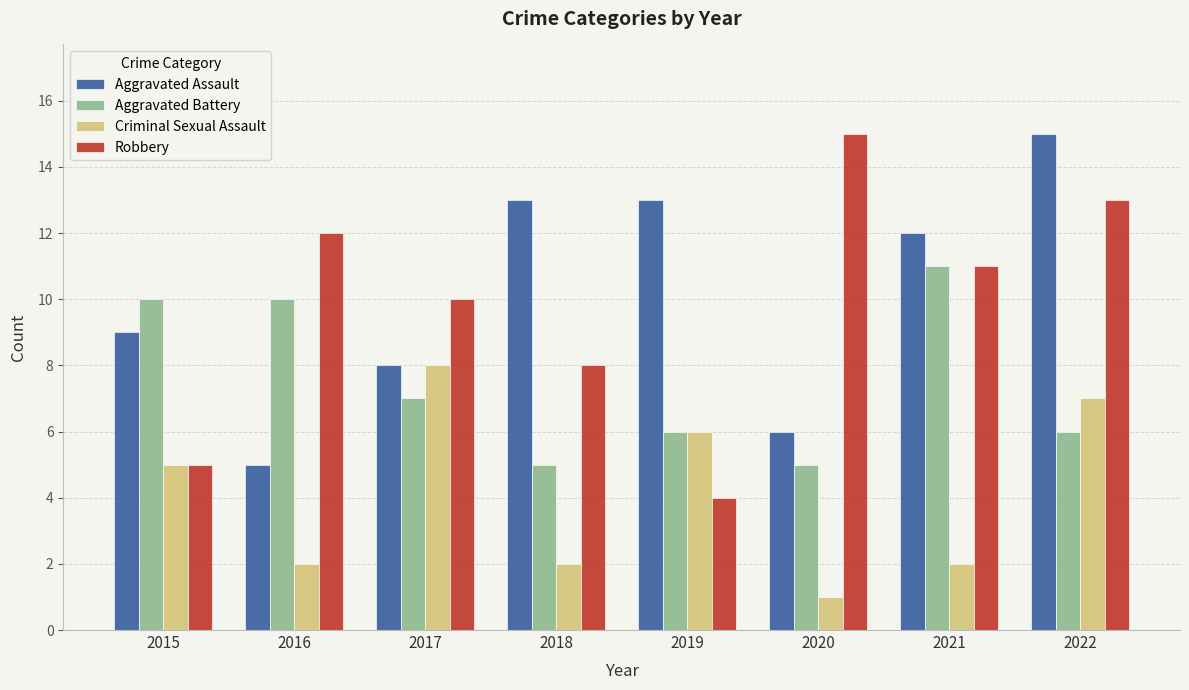

Which series has the widest spread of values?

Robbery